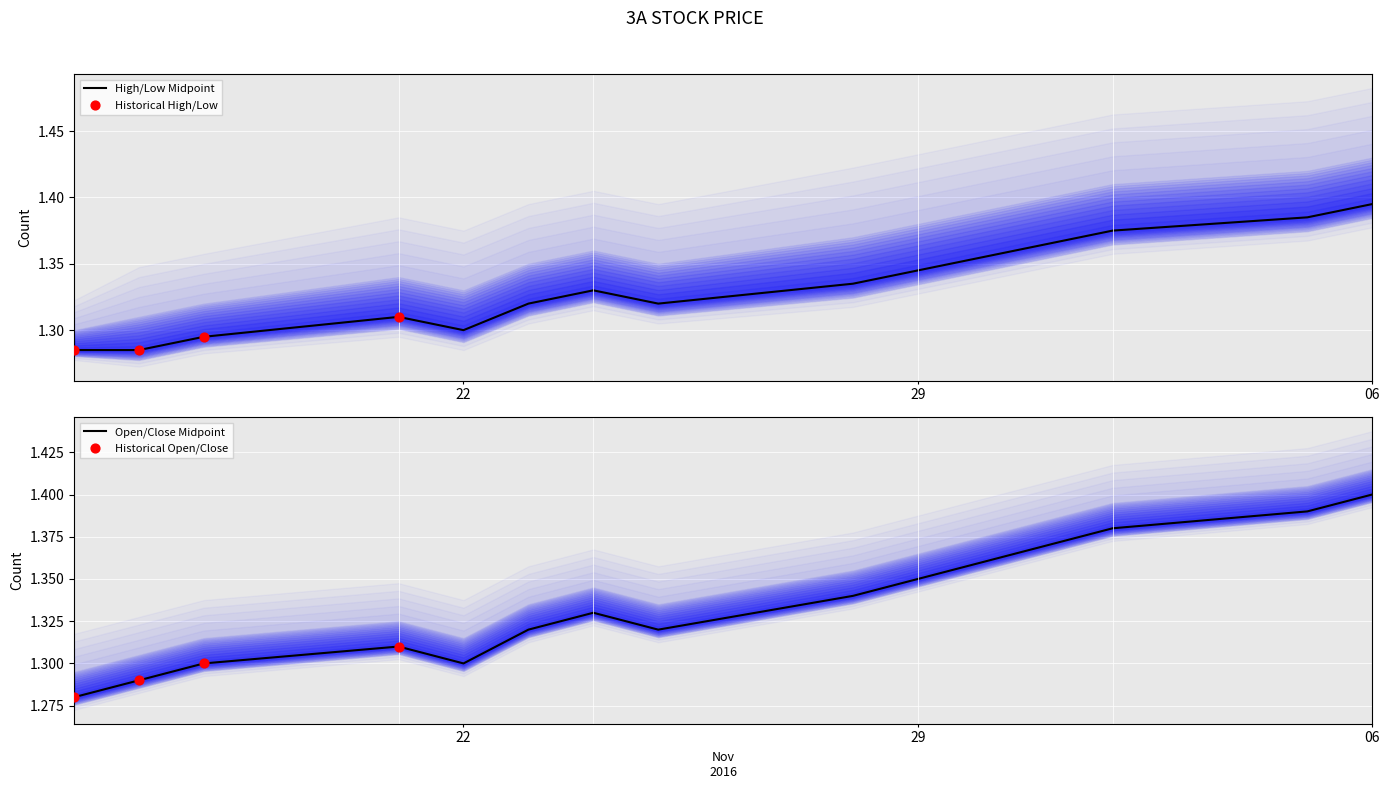

At how many categories does at least one series exceed 1?

15